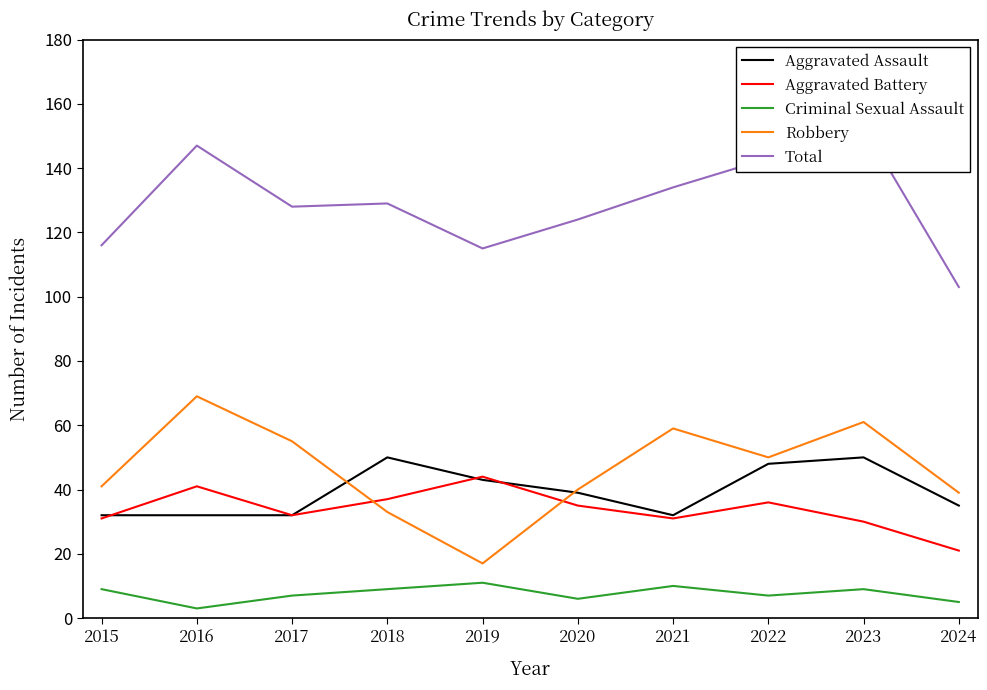

How many interior local peaks does the Robbery series have?

3